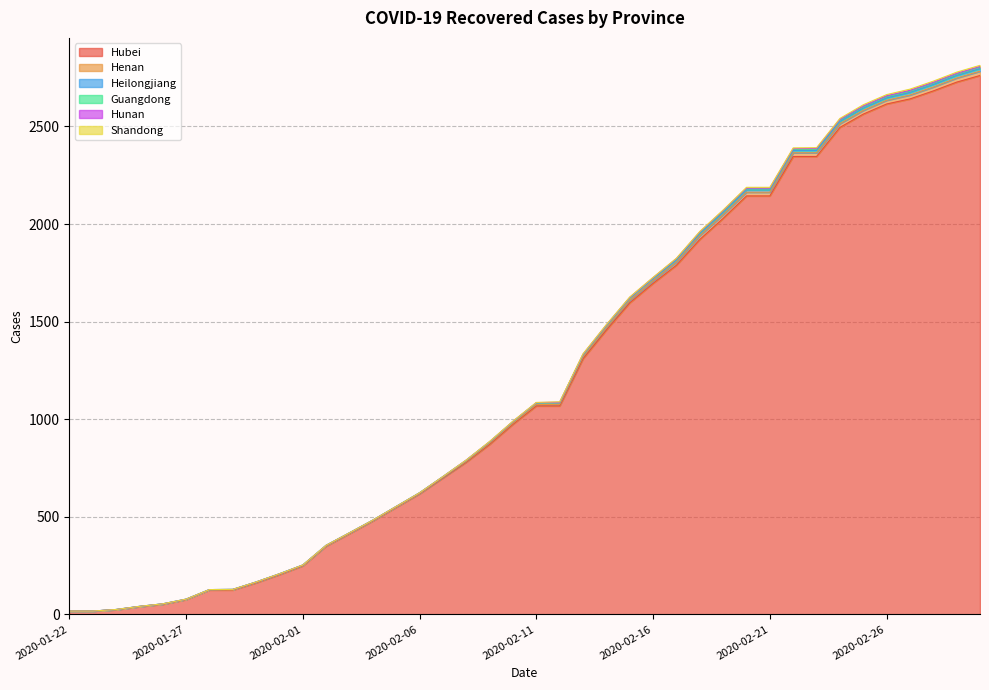

How many positive values does the Henan series have?

36